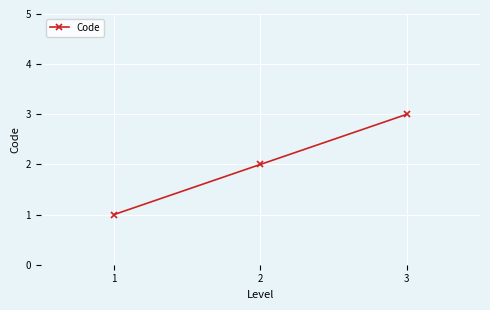

What is the average value?

2